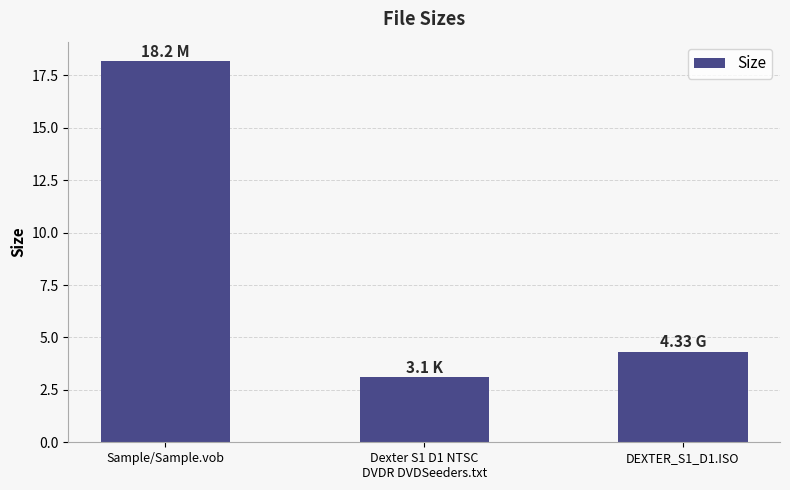

The chart shows a value of 1.5 at Dexter S1 D1 NTSC
DVDR DVDSeeders.txt. True or false?

False